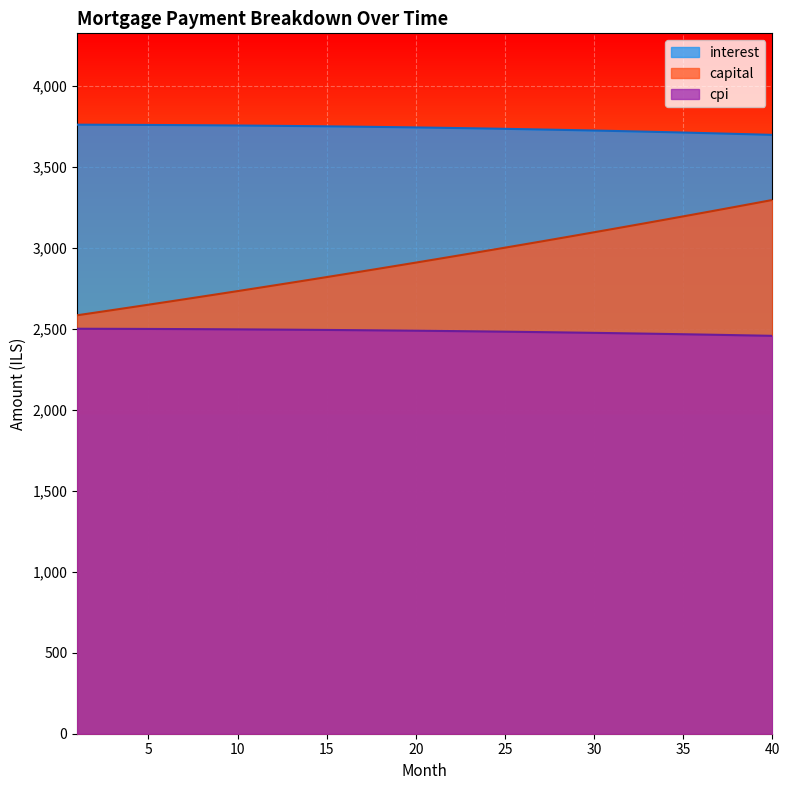

Rank the series at 30 from lowest to highest value.

cpi, capital, interest